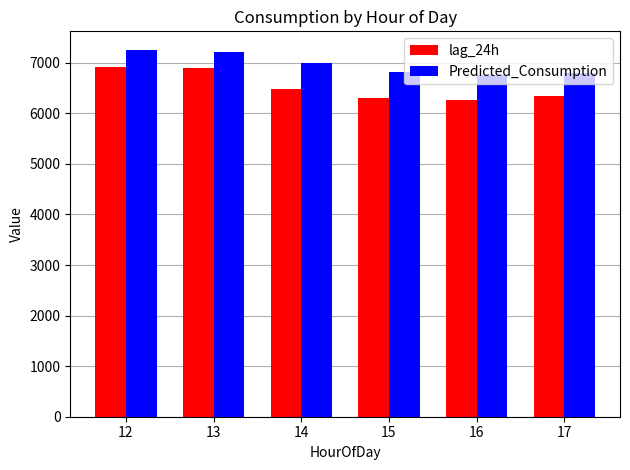

Is it true that Predicted_Consumption equals 9421.6 at 13?

False